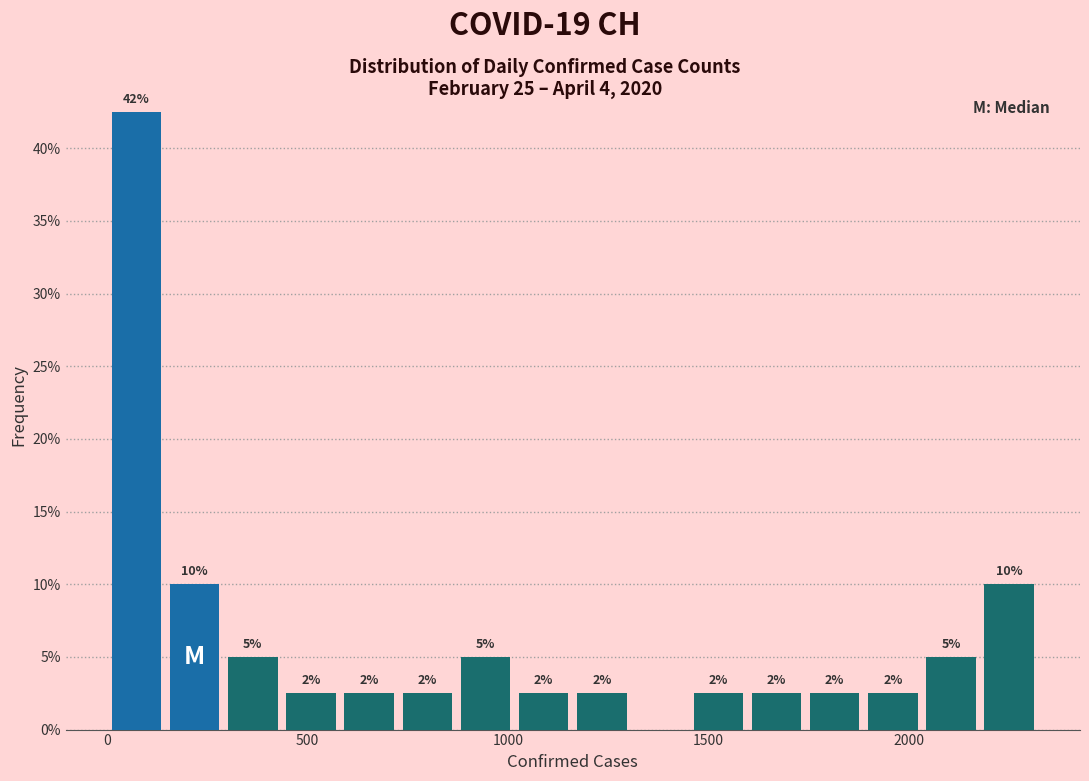

Around what value on the x-axis is the tallest bar? Give the approximate position of its centre, as read against the axis.

50